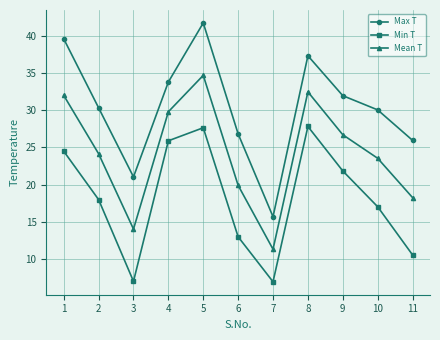

True or false: Max T and Min T intersect in this chart.

False